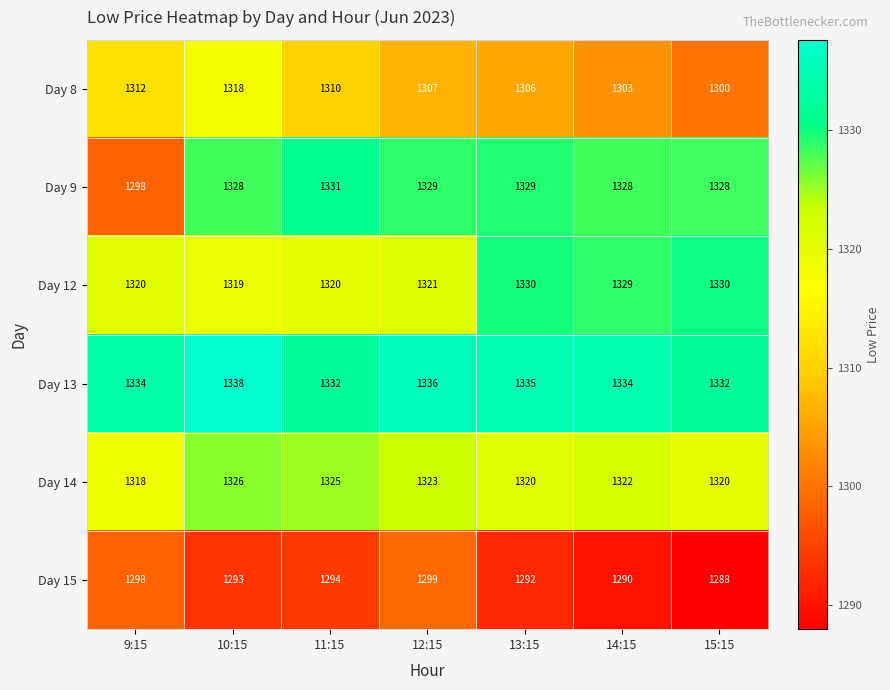

What is the difference between the highest and lowest values at 10:15?

45